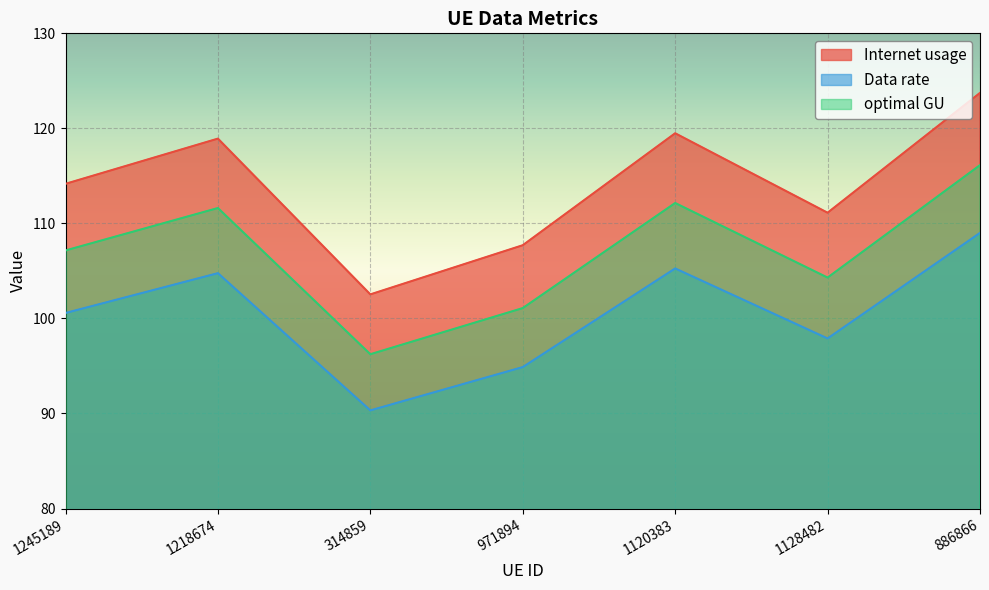

True or false: optimal GU has more than 0 points higher than both neighbors.

True